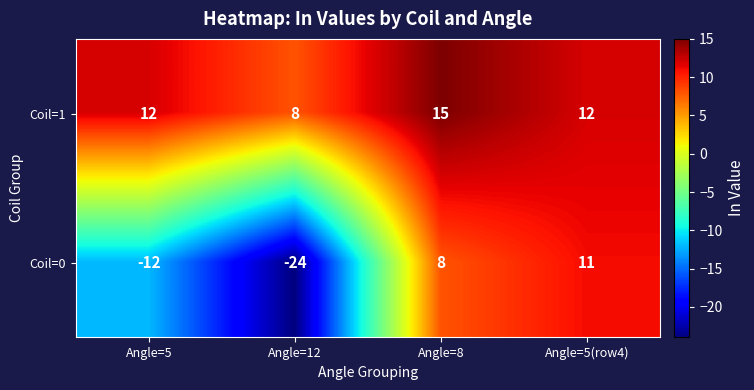

Read the Coil=1 value at Angle=8.

15